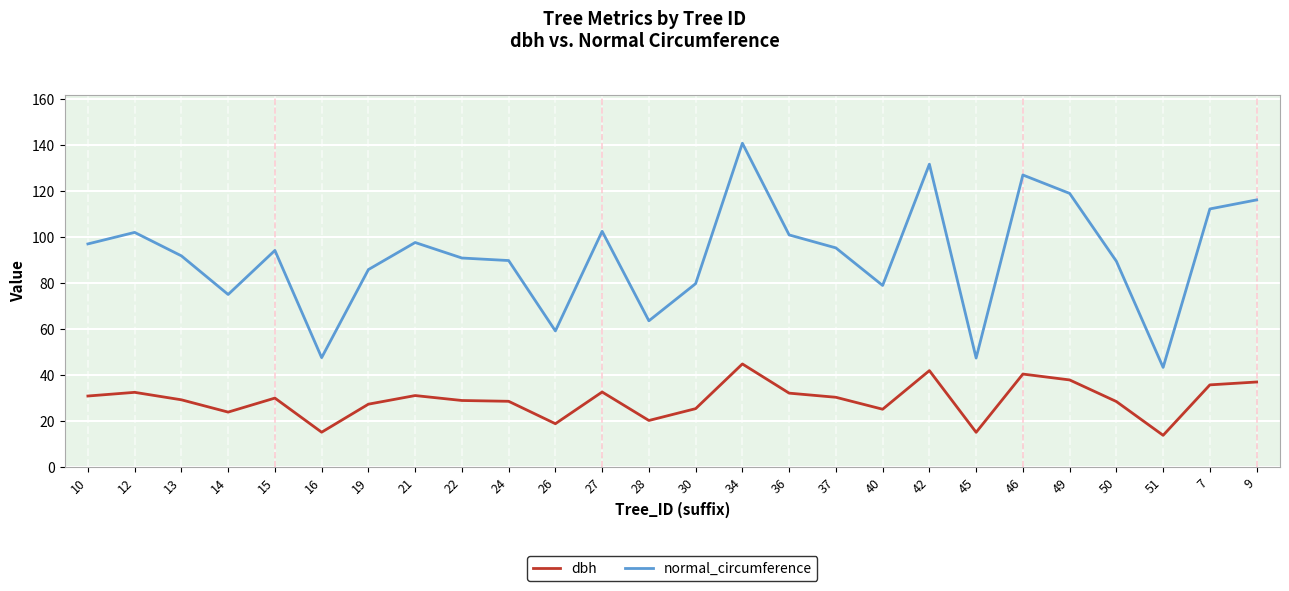

What is the maximum value for normal_circumference?

140.9